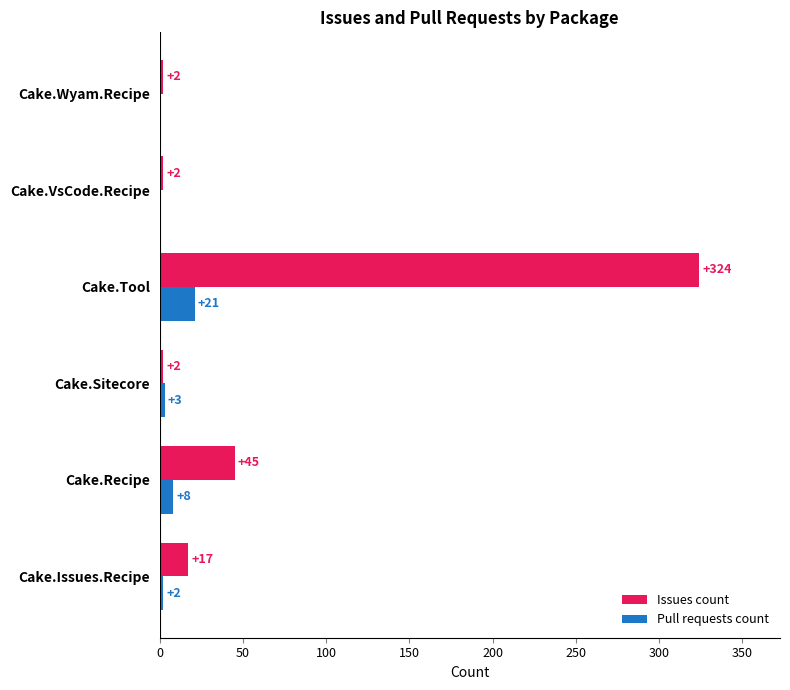

The value of Issues count at Cake.Recipe is 22. True or false?

False